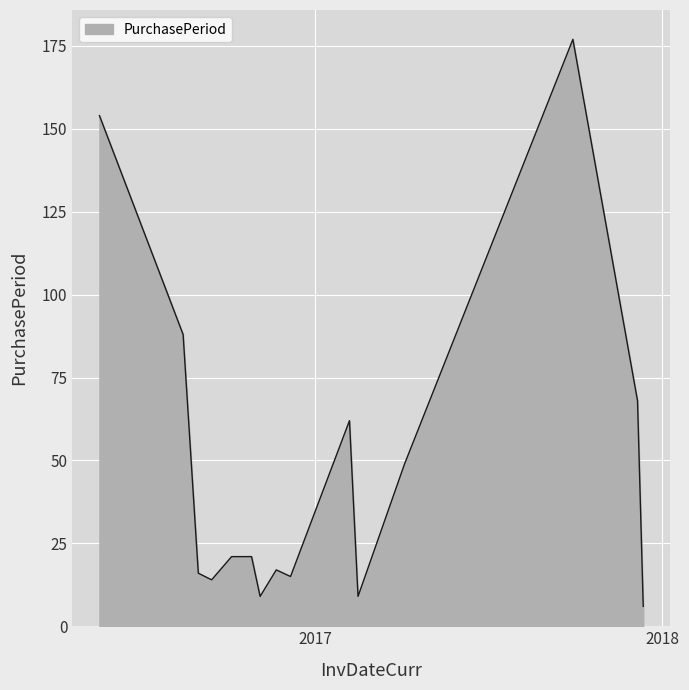

What is the difference between the maximum and minimum values?

171